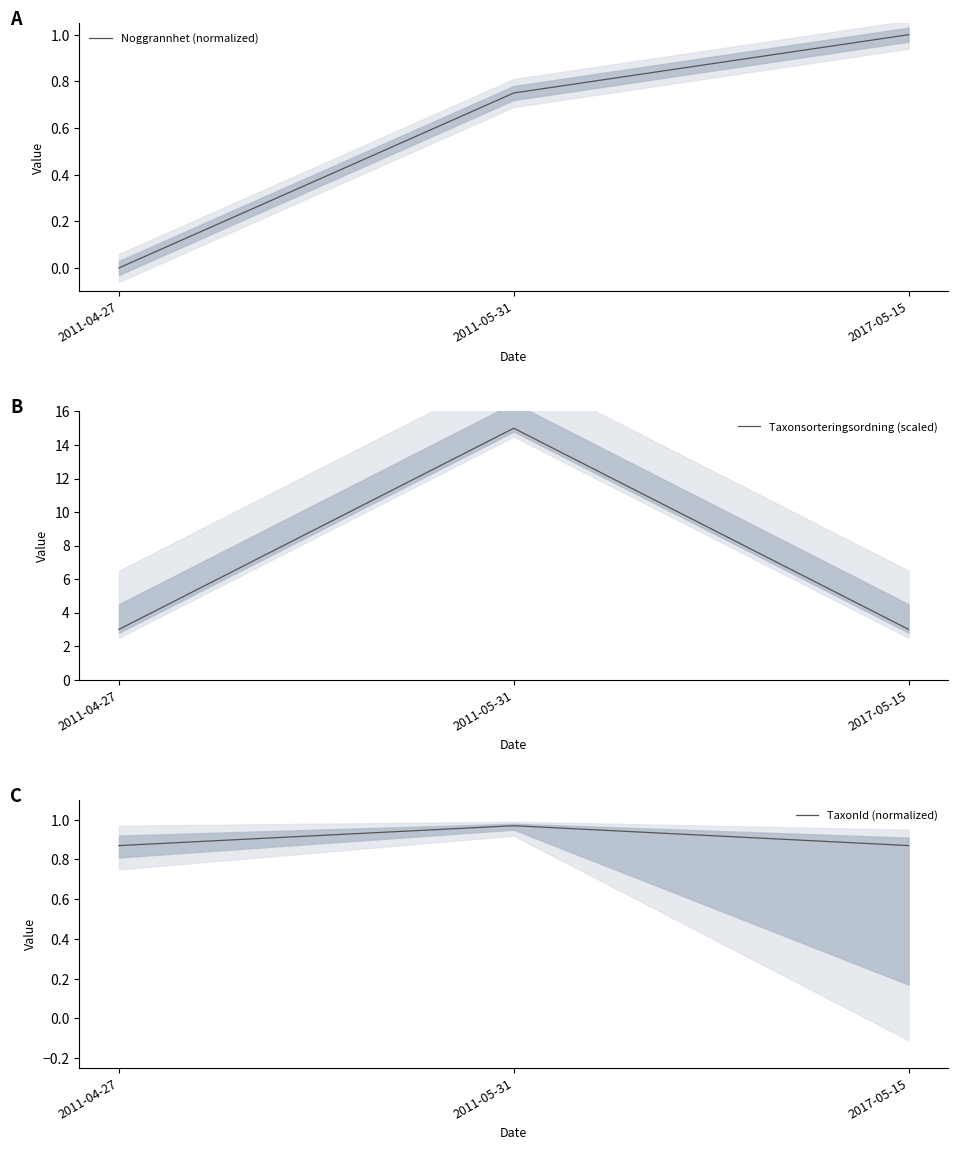

Reading left to right, list all the values displayed in this chart.

Noggrannhet (normalized): 0.0	0.7	1.0
Taxonsorteringsordning (scaled): 3.0	15.0	3.0
TaxonId (normalized): 0.9	1.0	0.9